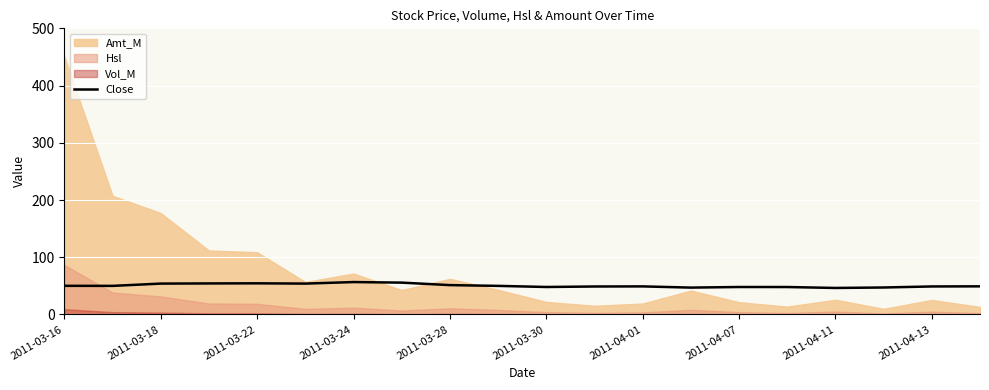

The Close series shows 49.0 at 2011-04-13. True or false?

True